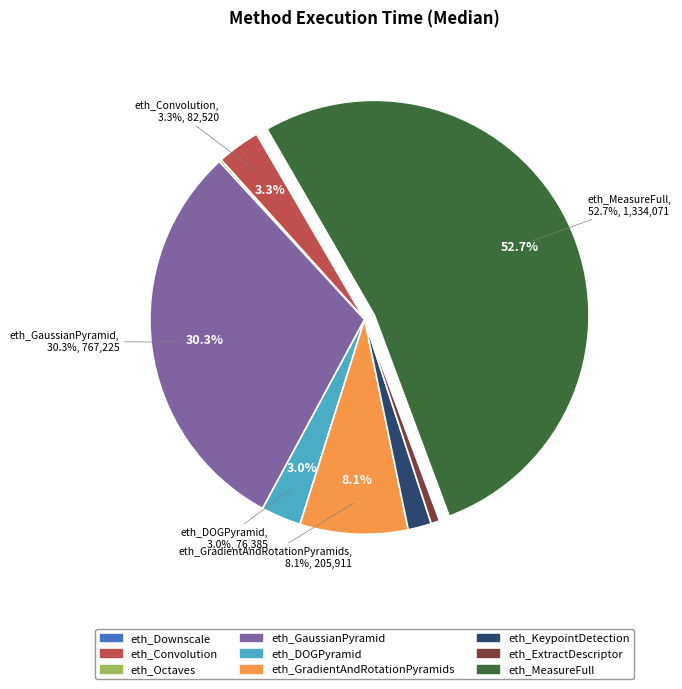

The eth_ExtractDescriptor slice represents 1% of the pie. True or false?

True